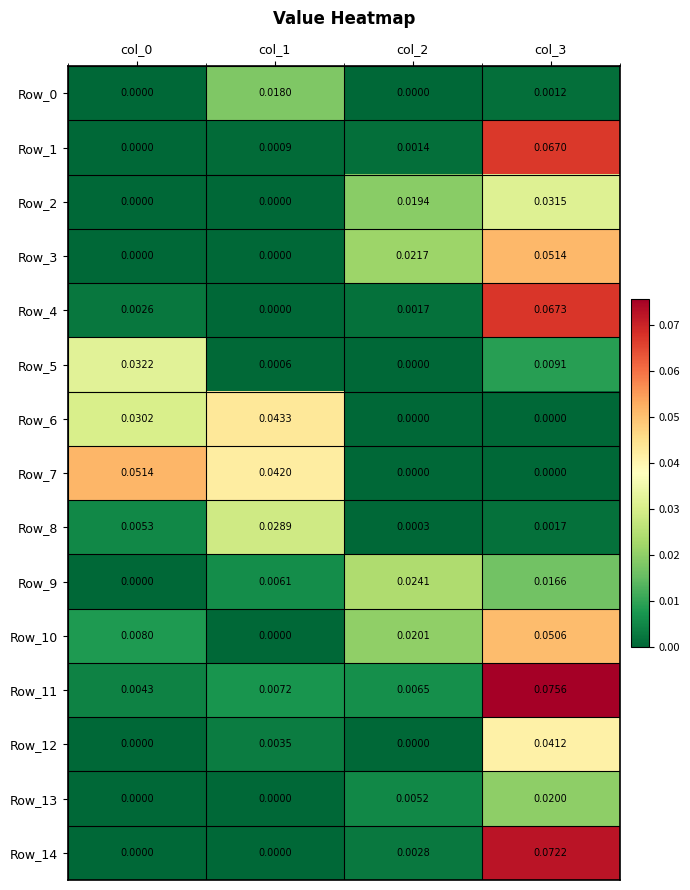

Which series changed the most between col_0 and col_2?

Row_7